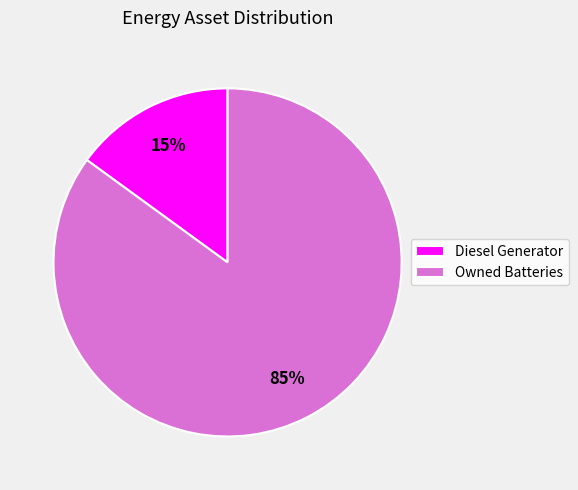

Do Owned Batteries and Diesel Generator together represent more than half of the pie?

Yes